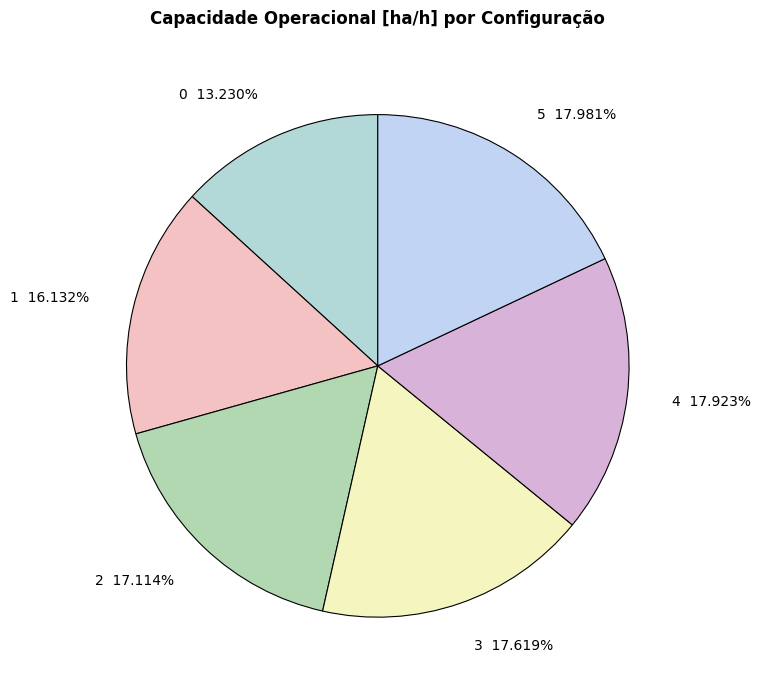

Combined, what portion of the pie is 3 and 2?

34.7%